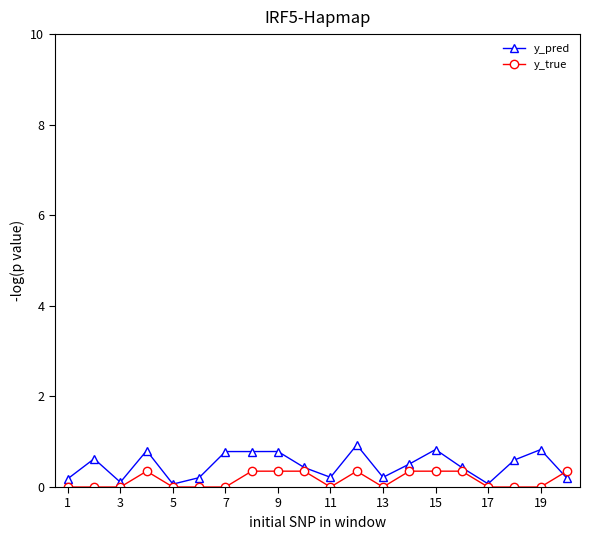

Which series has the widest spread of values?

y_pred